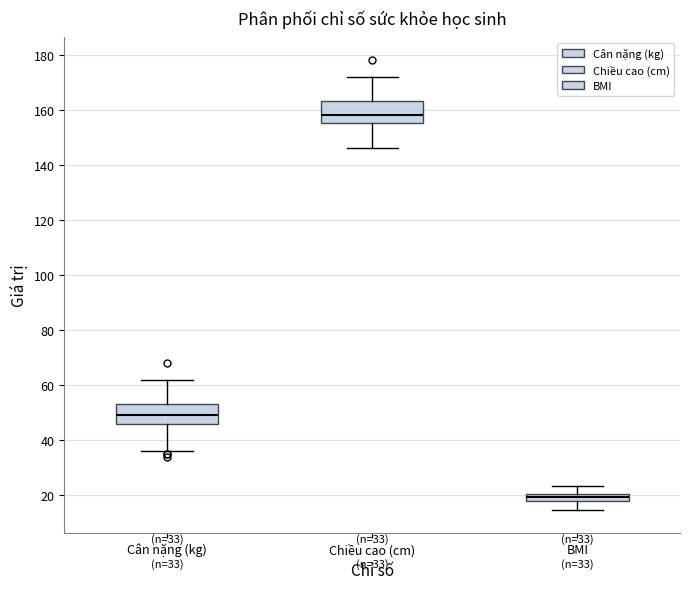

Which box's median line is the lowest?

BMI